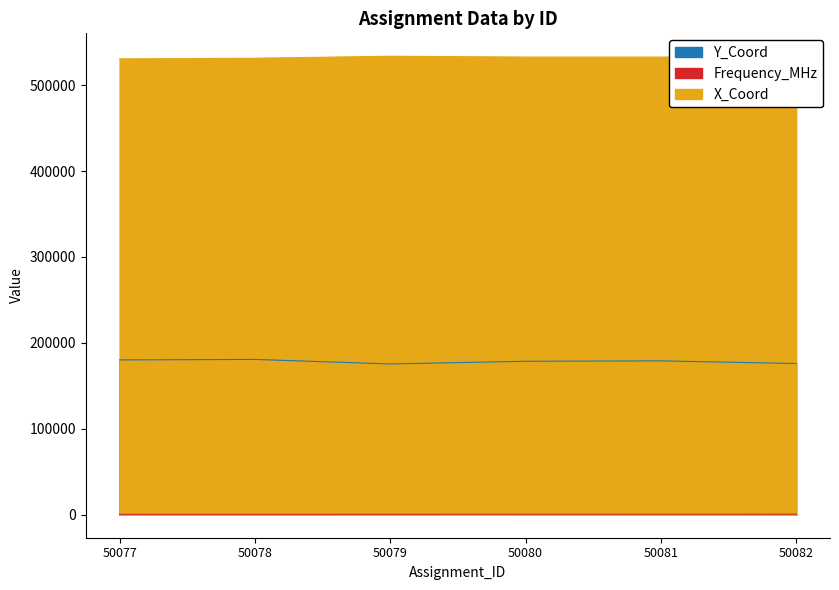

Which series has the largest range (max minus min)?

Y_Coord